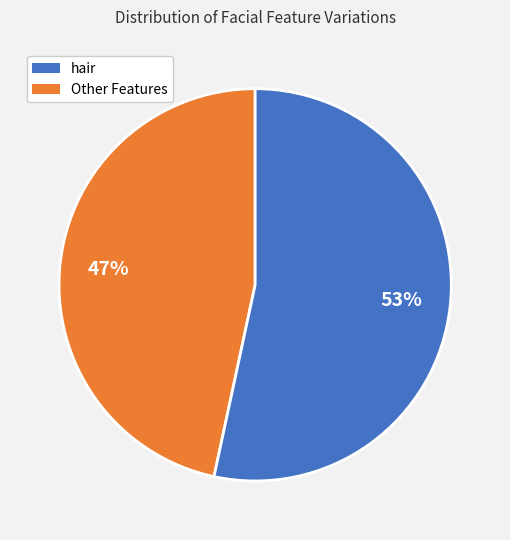

To the nearest percent, what is the average slice percentage?

50%